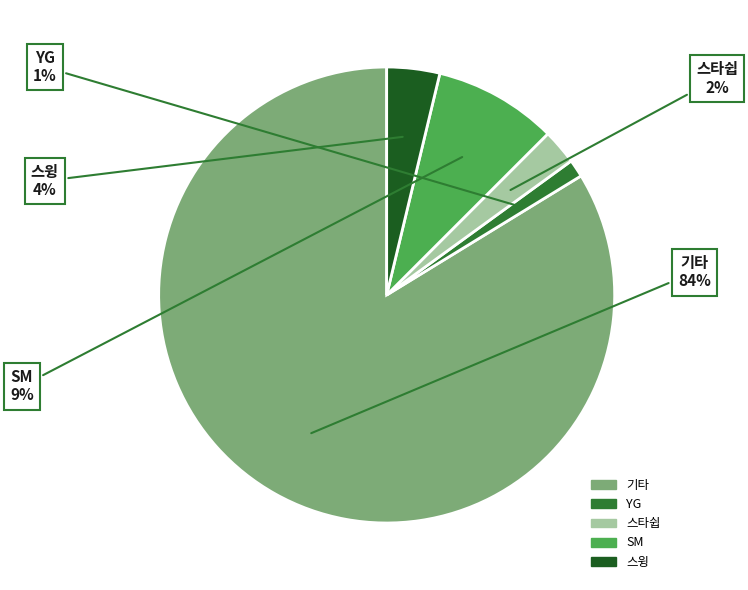

Rank the categories by value from highest to lowest.

기타, SM, 스윙, 스타쉽, YG